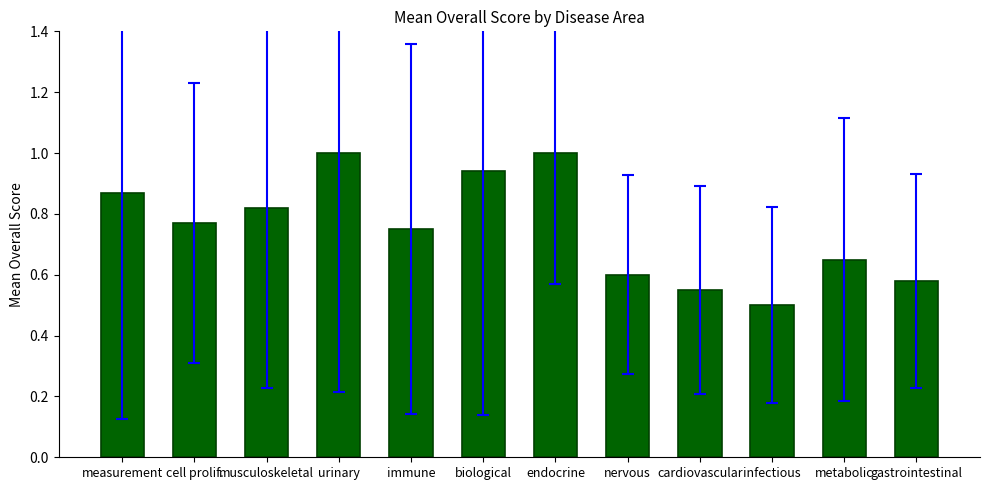

What is the label of the 10th bar from the right?

musculoskeletal